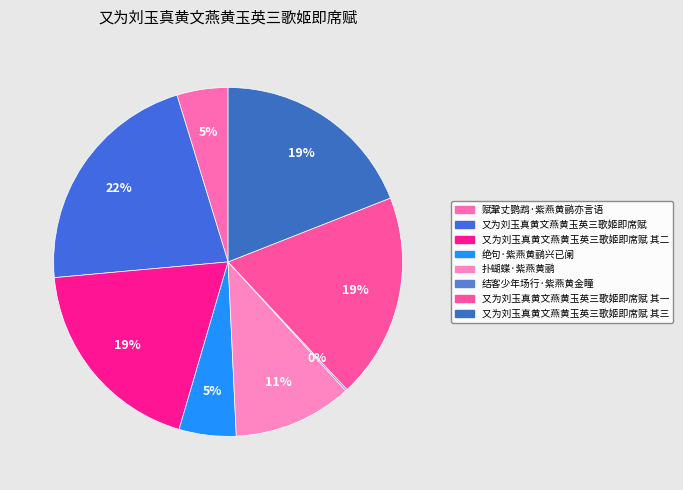

Rank the categories by value from highest to lowest.

又为刘玉真黄文燕黄玉英三歌姬即席赋, 又为刘玉真黄文燕黄玉英三歌姬即席赋 其三, 又为刘玉真黄文燕黄玉英三歌姬即席赋 其二, 又为刘玉真黄文燕黄玉英三歌姬即席赋 其一, 扑蝴蝶·紫燕黄鹂, 绝句·紫燕黄鹂兴已阑, 赋鞏丈鹦鹉·紫燕黄鹂亦言语, 结客少年场行·紫燕黄金瞳